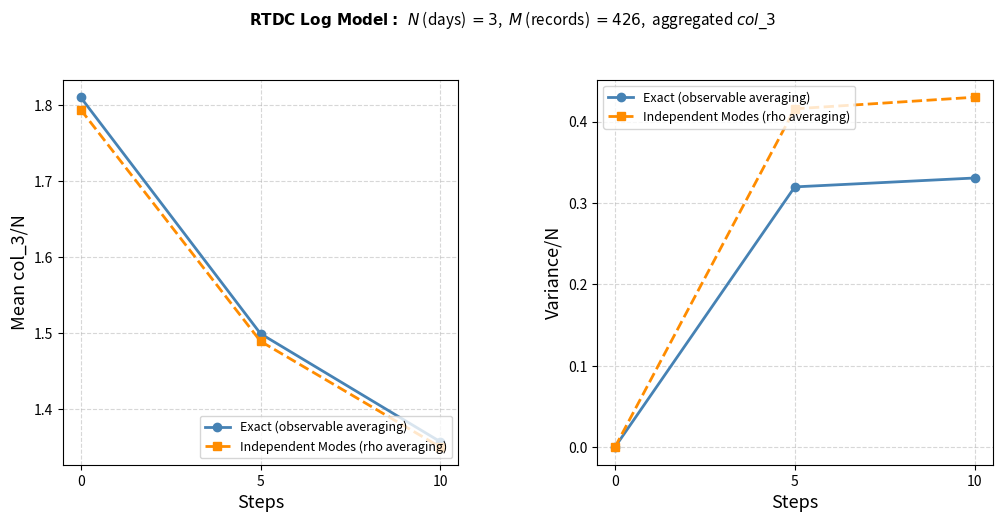

How many categories are shown in the chart?

3